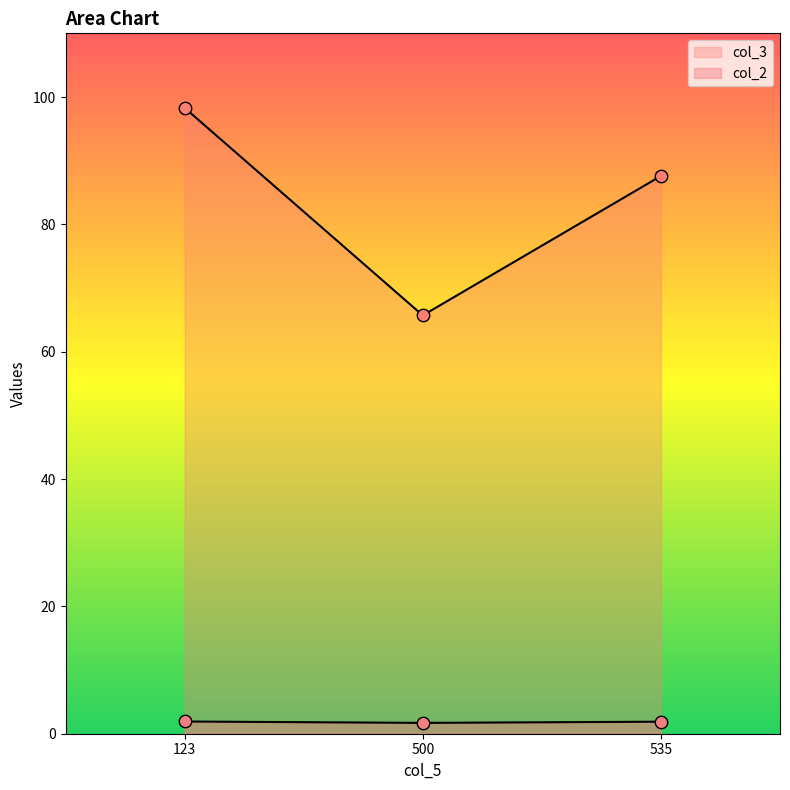

What is the total value across all series at 123?

100.2